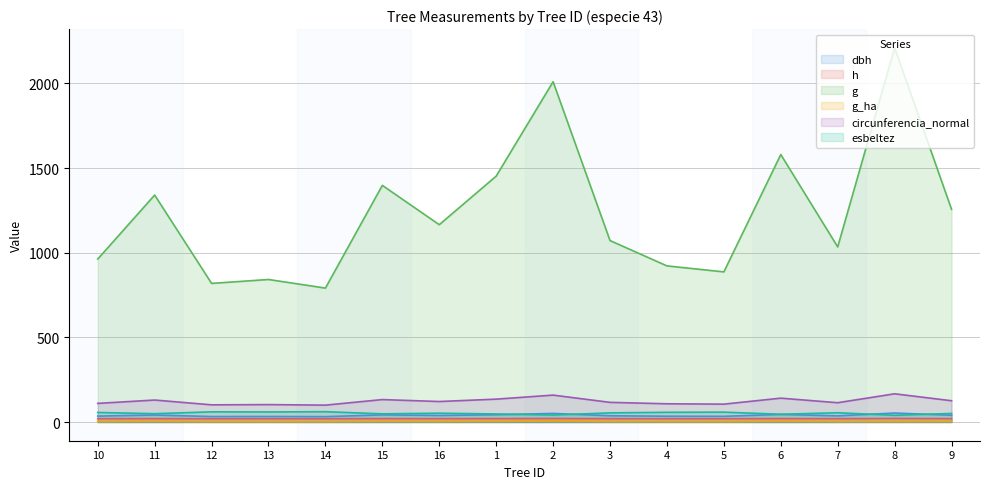

What is the lowest value of the esbeltez series?

39.6